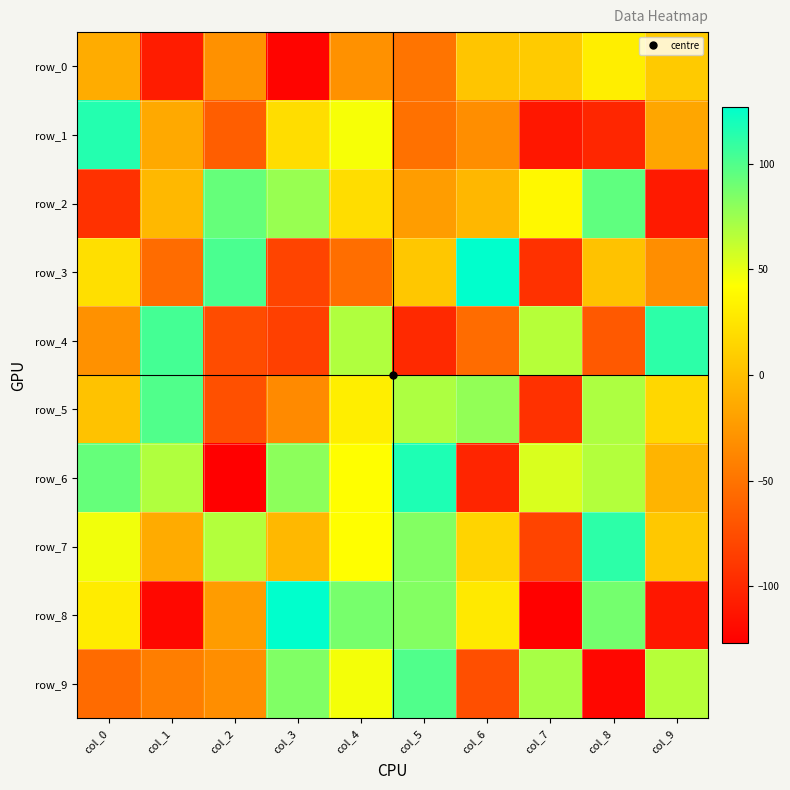

Reading left to right, list all the values displayed in this chart.

row_0: -12	-108	-30	-124	-30	-50	4	8	31	7
row_1: 115	-14	-64	20	45	-52	-32	-111	-101	-16
row_2: -94	-4	93	76	20	-22	-5	38	95	-109
row_3: 21	-55	102	-81	-54	5	127	-94	2	-32
row_4: -30	104	-76	-84	68	-99	-55	66	-67	112
row_5: 2	100	-73	-35	31	69	78	-94	69	16
row_6: 93	68	-127	80	42	117	-102	55	67	-7
row_7: 47	-13	67	-4	42	83	14	-81	112	6
row_8: 30	-121	-23	127	87	83	28	-126	88	-111
row_9: -56	-43	-32	84	46	100	-74	71	-122	66